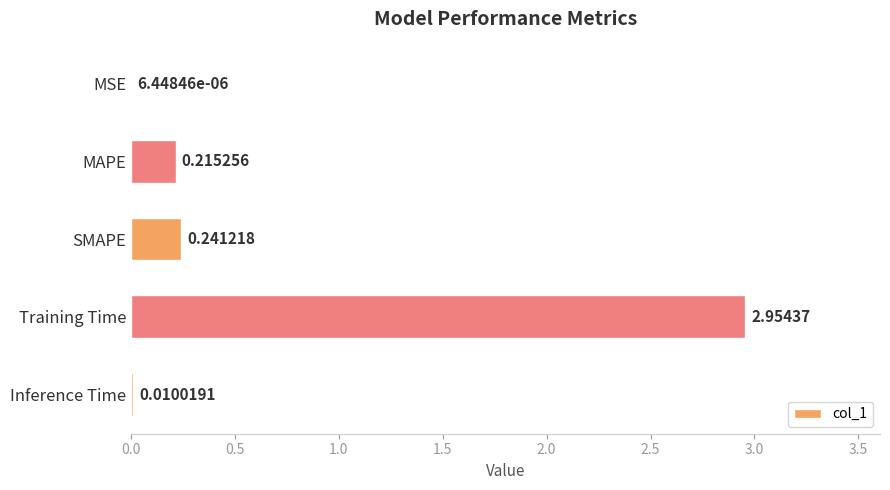

Which has a higher value, MAPE or Training Time?

Training Time